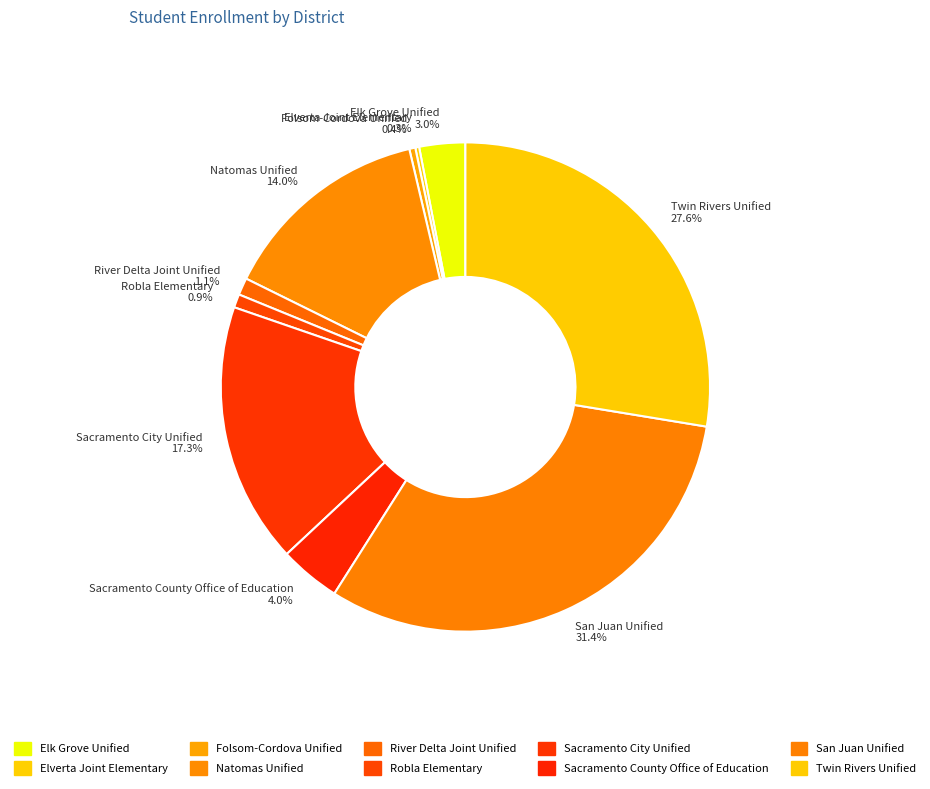

Which slice is the largest?

San Juan Unified